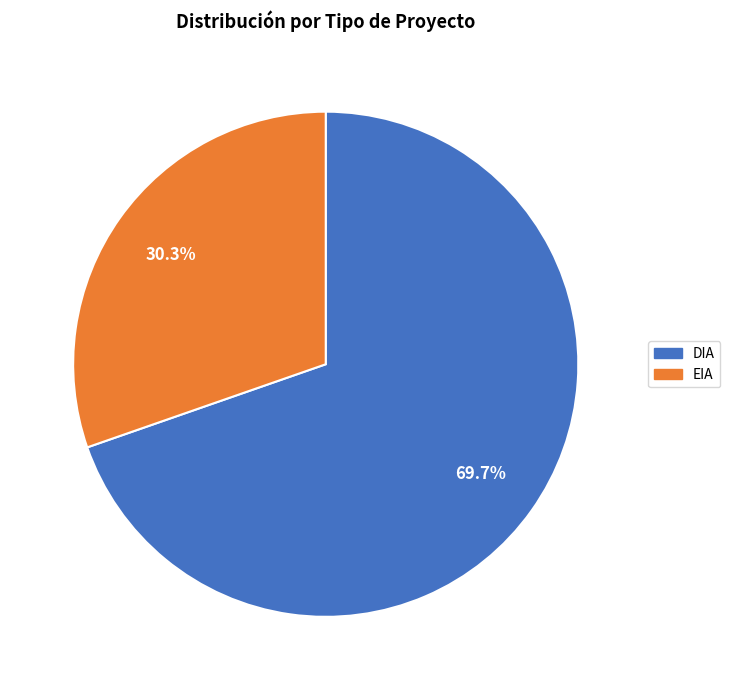

Rank the categories by value from lowest to highest.

EIA, DIA